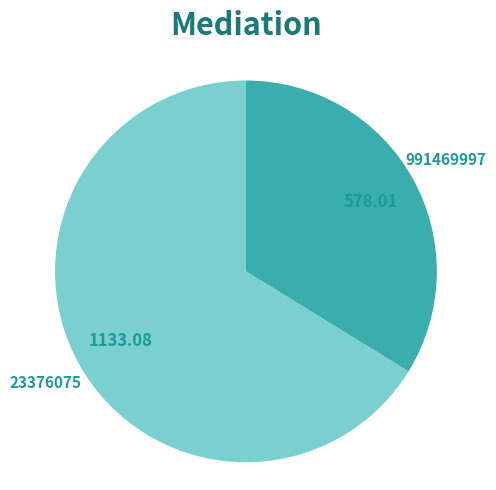

Combined, do 991469997 and 23376075 account for over 50%?

Yes